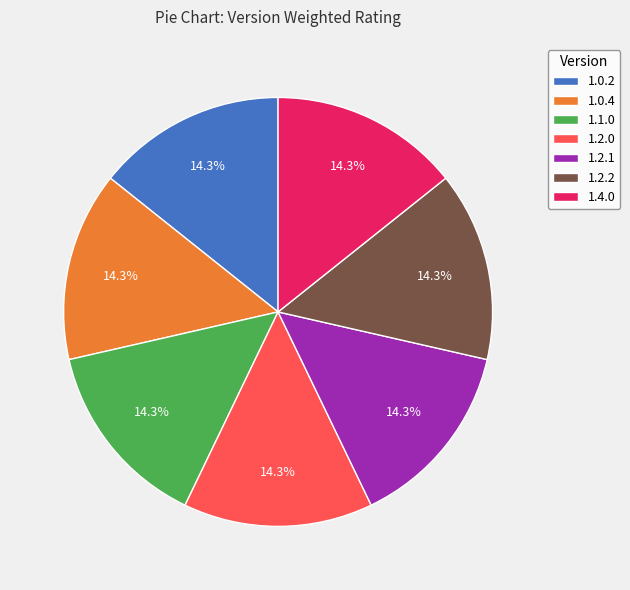

Do 1.0.4 and 1.2.2 together represent more than half of the pie?

No